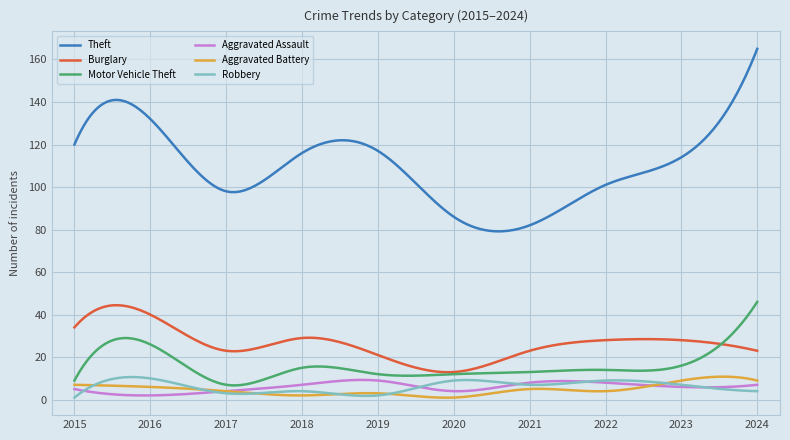

What is the maximum value shown in the chart?

165.0